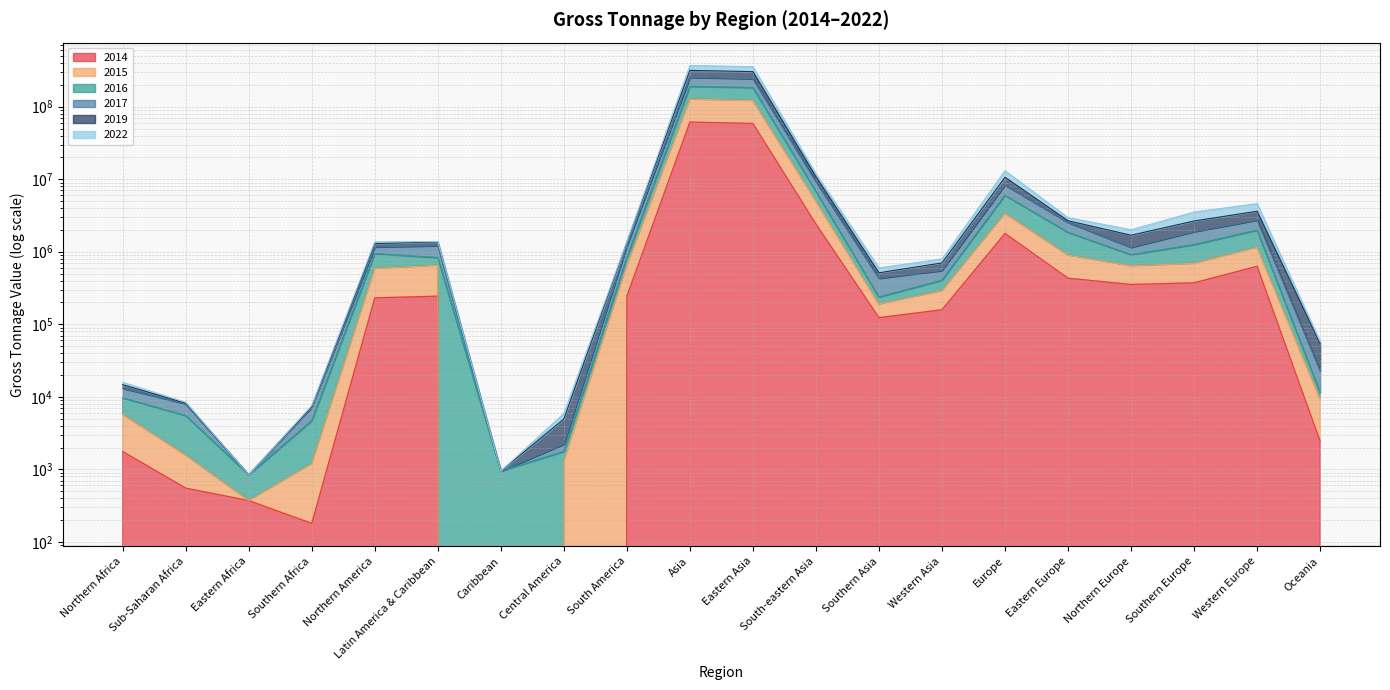

True or false: 2015_Gross_Tonnage_Value and 2016_Gross_Tonnage_Value cross at least once.

False